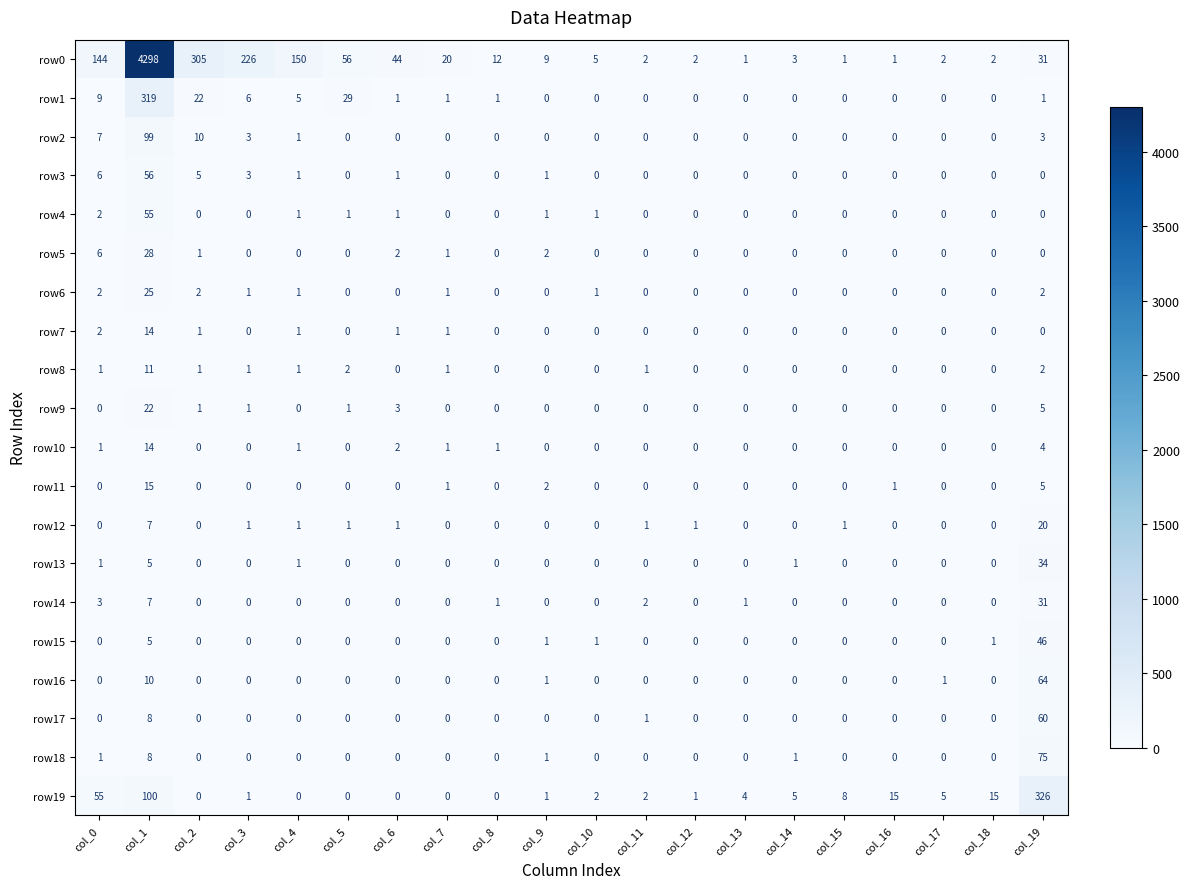

Which series has the largest range (max minus min)?

row0